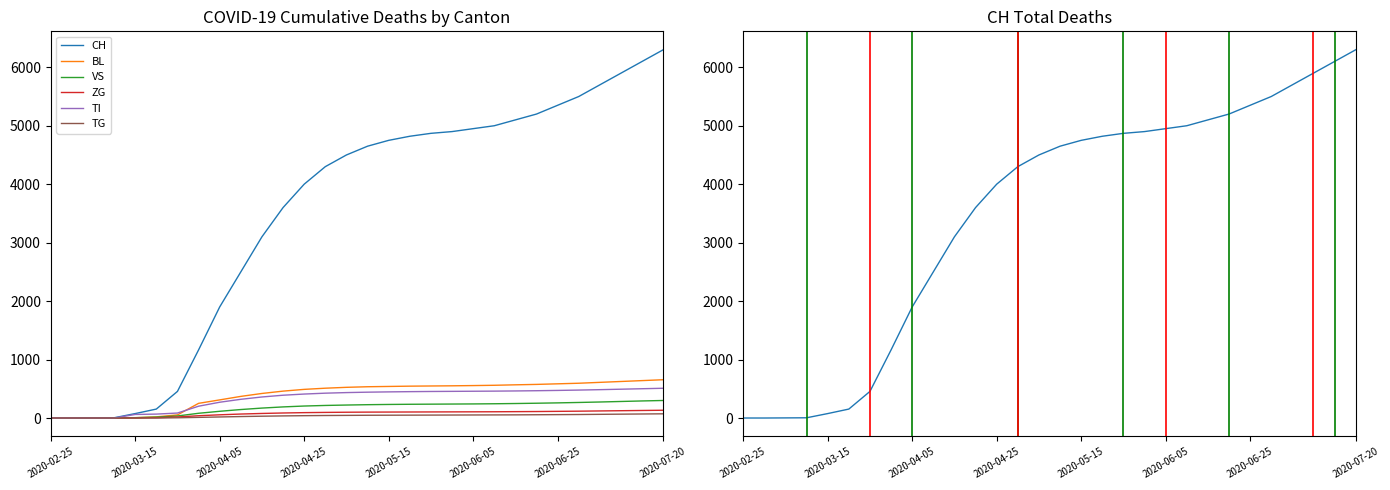

True or false: TG and BL intersect in this chart.

False